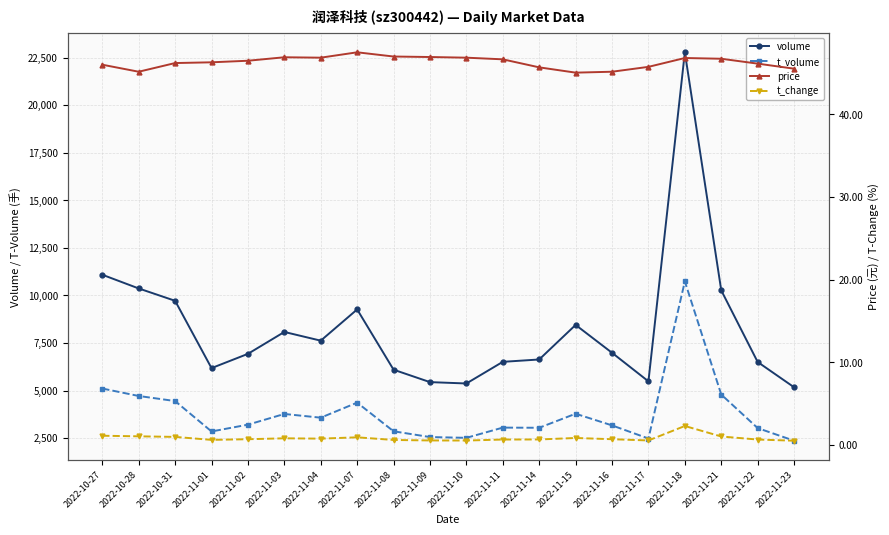

What is the difference between the maximum and second lowest values in the price series?

2.4